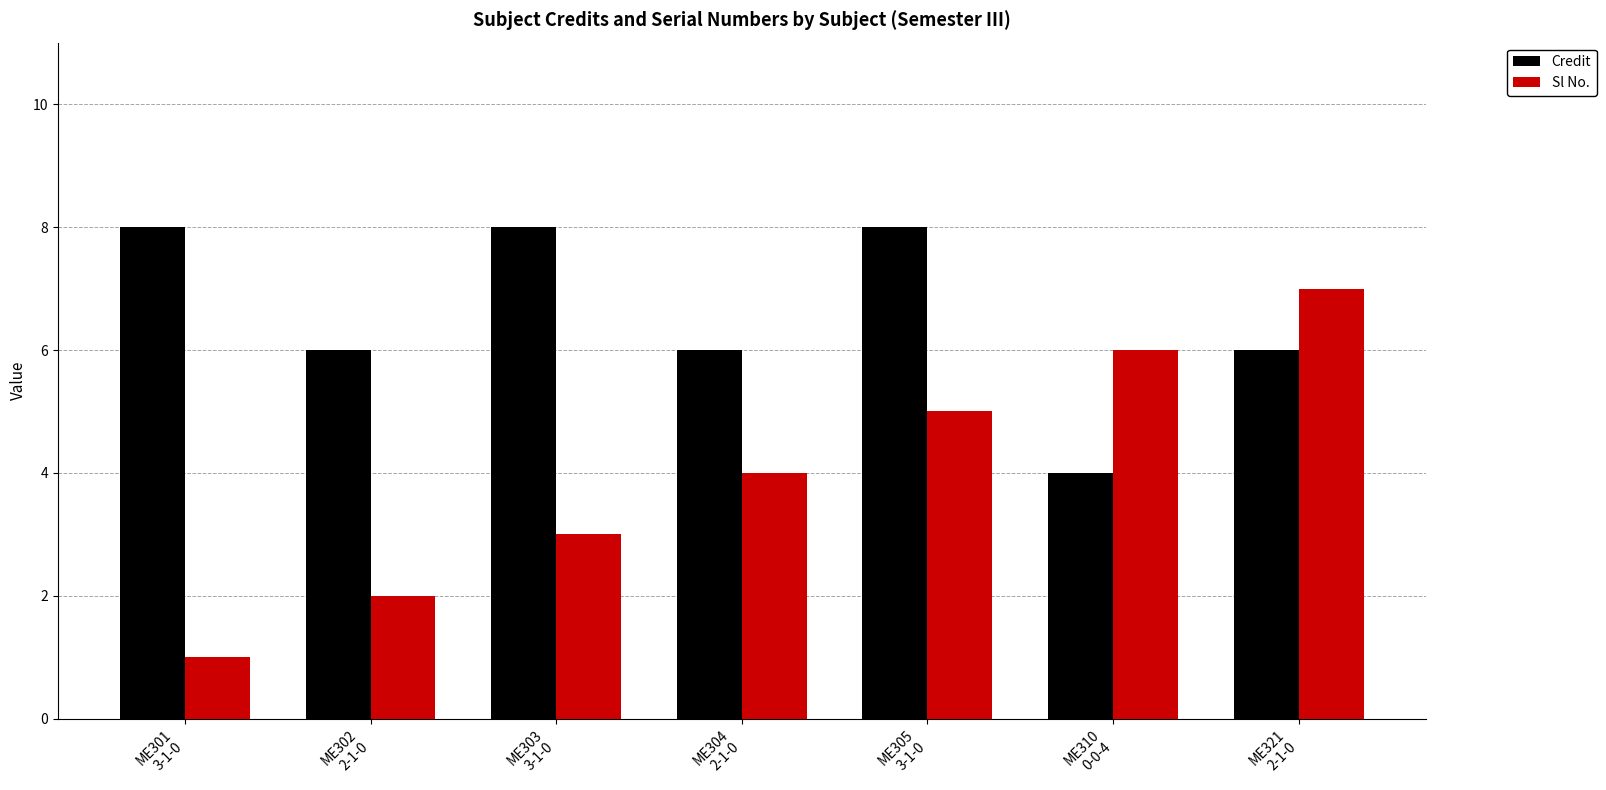

Rank the series at ME301
3-1-0 from lowest to highest value.

Sl No., Credit